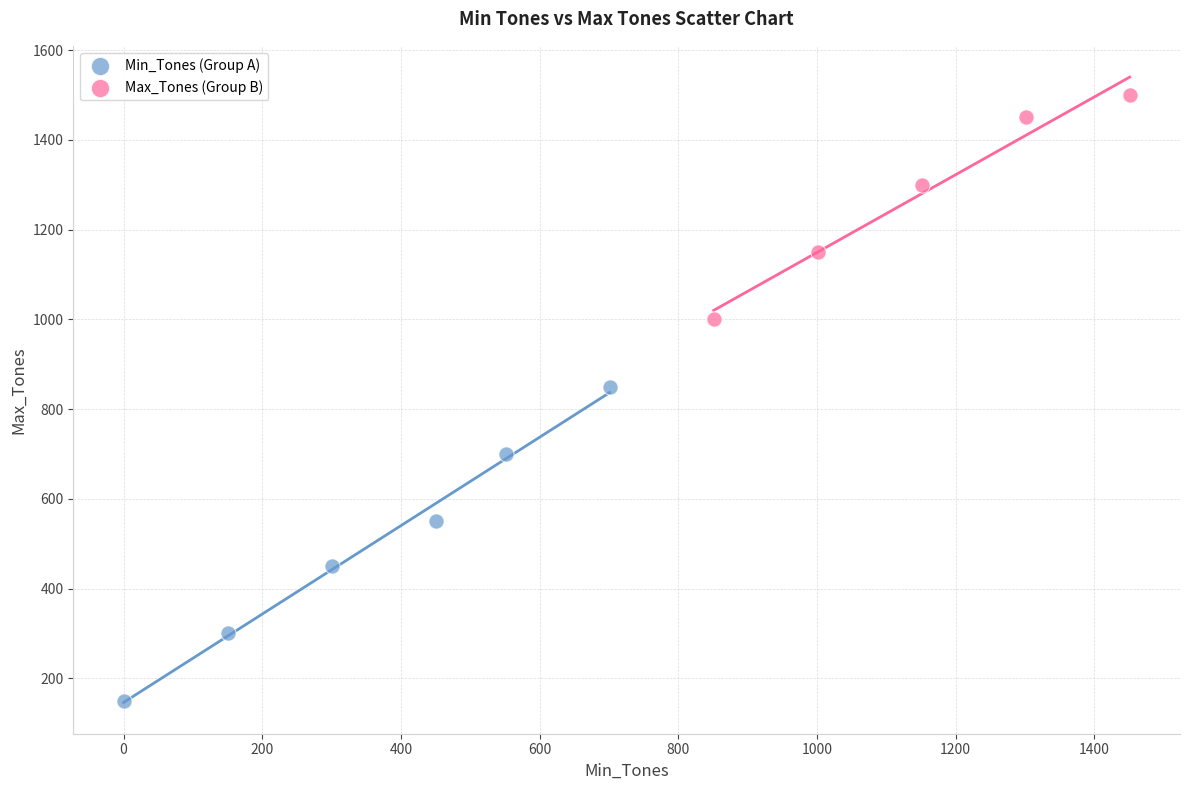

Which series contains the highest Y value?

Max_Tones (Group B)